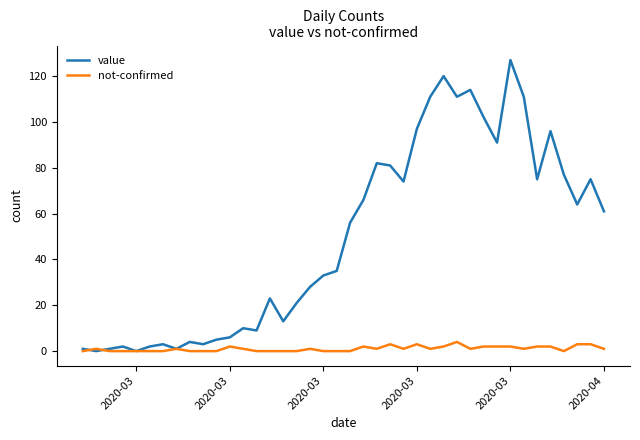

Which series has the widest spread of values?

value